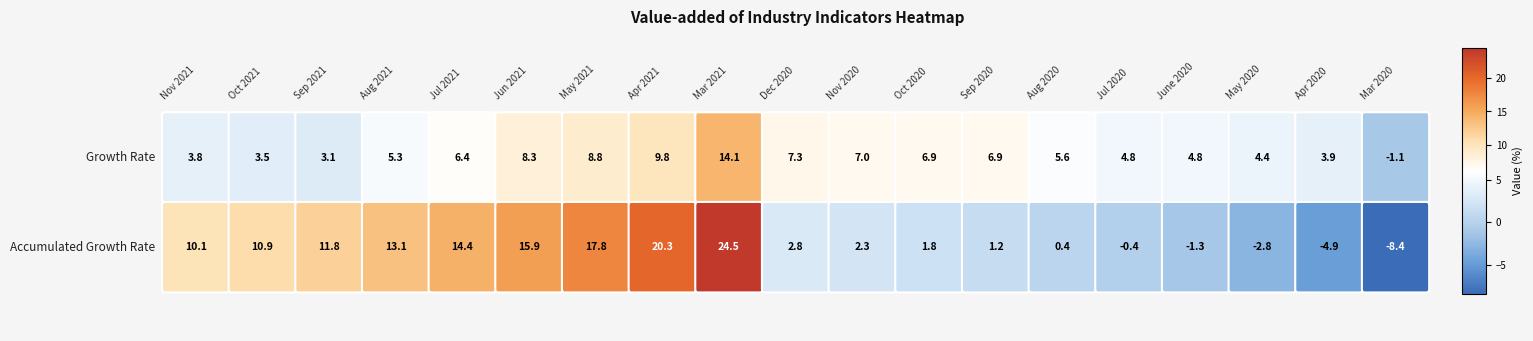

Between Nov 2020 and June 2020, which series saw the biggest shift?

Value-added of Industry, Accumulated Growth Rate